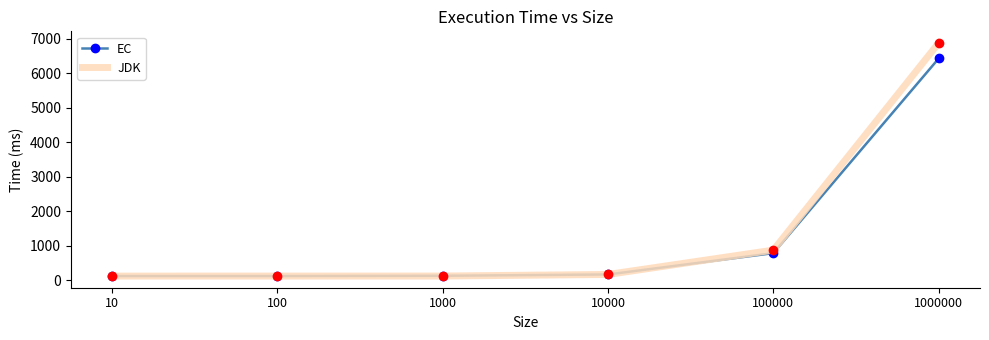

The value of JDK at 10000 is 169.0. True or false?

True